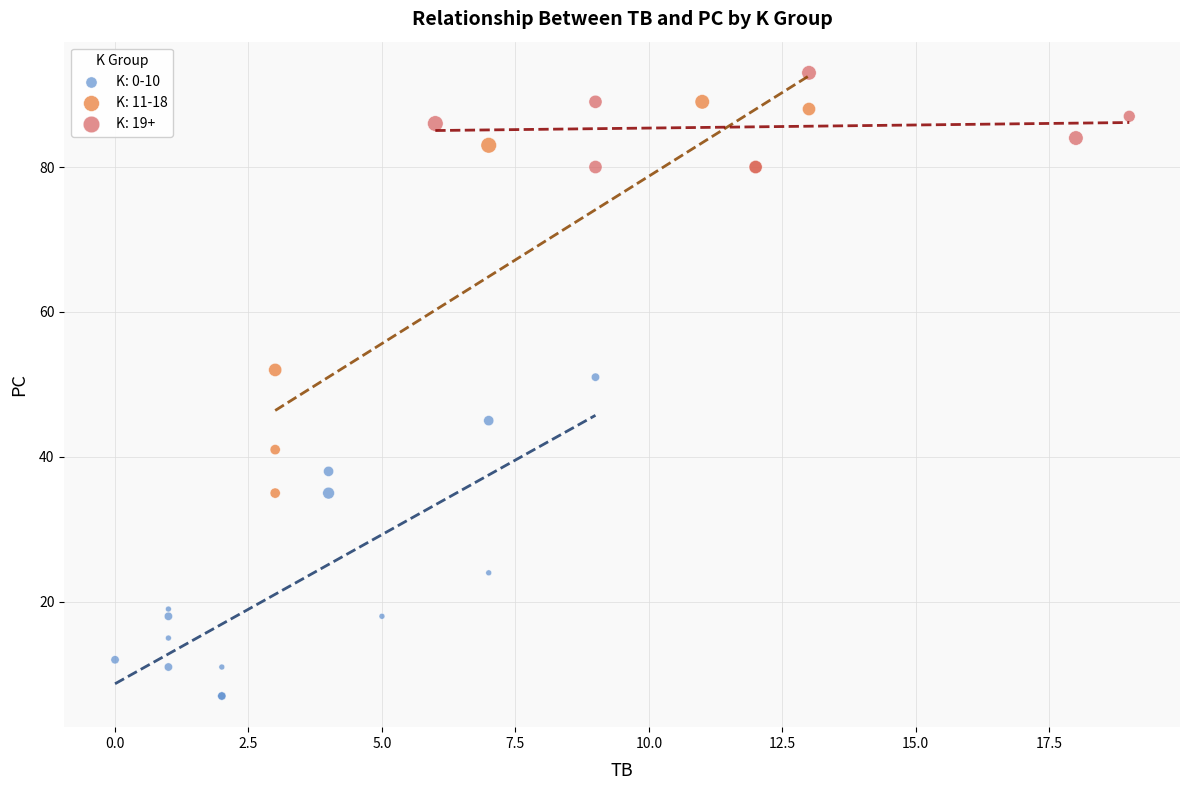

Which series contains the lowest Y value?

K: 0-10